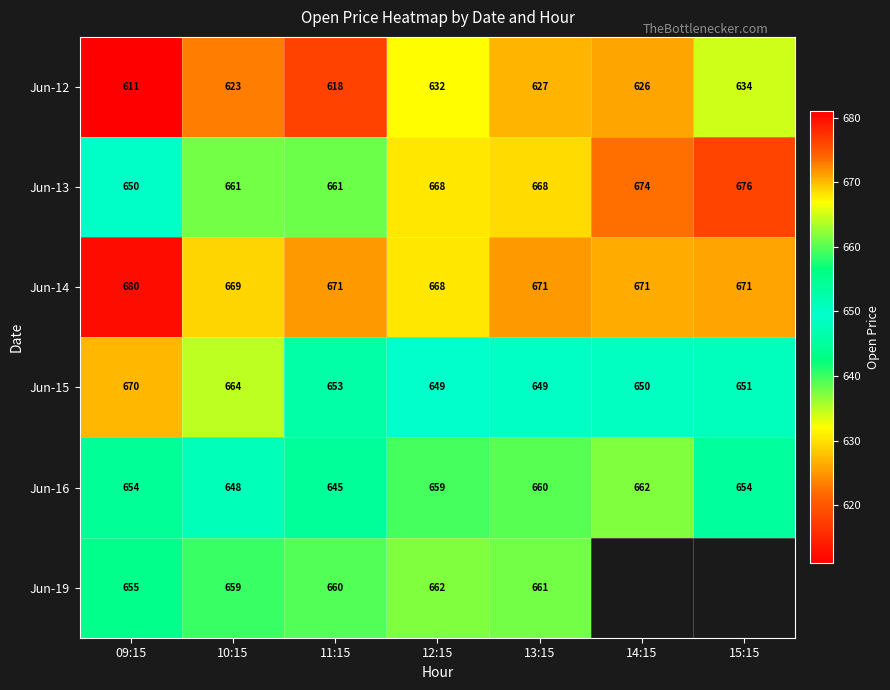

Count the number of data series in this chart.

6